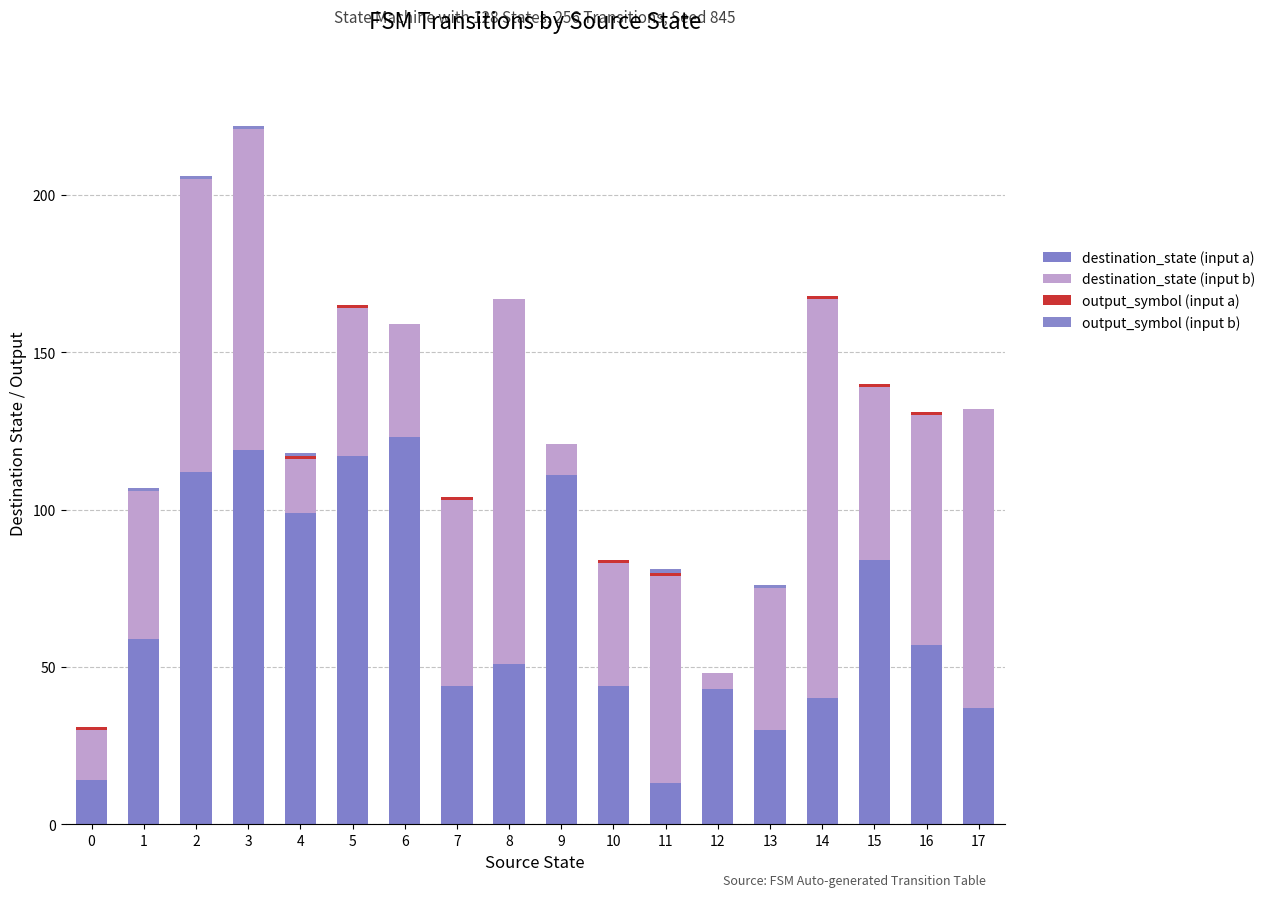

Are the bars grouped side by side (vs. stacked)?

No